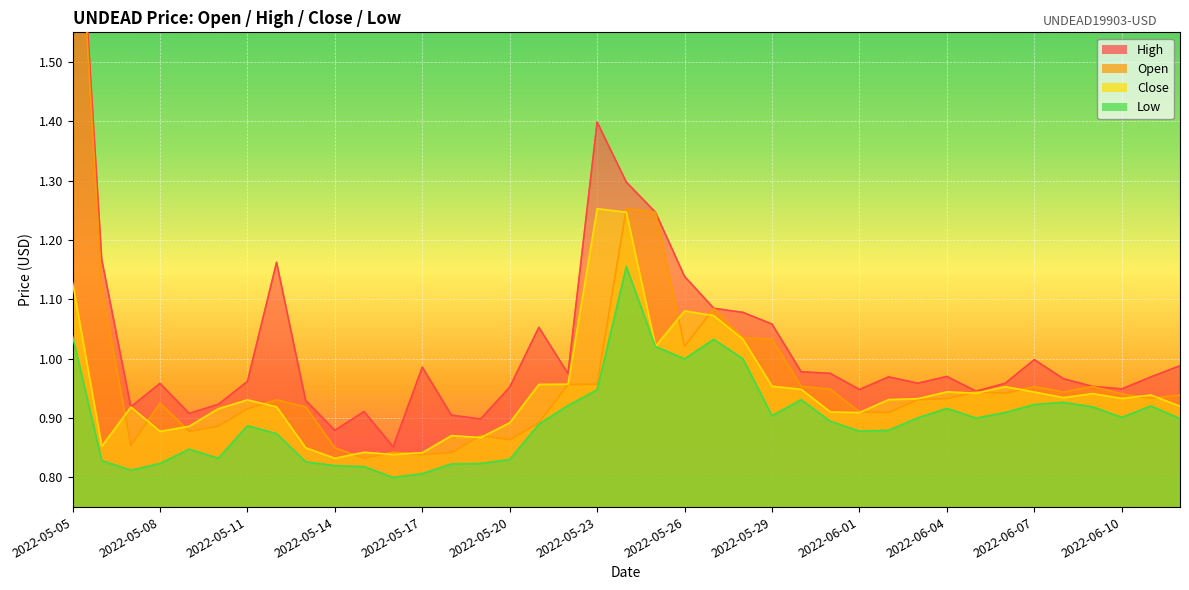

The value of High at 2022-05-25 is 1.8. True or false?

False